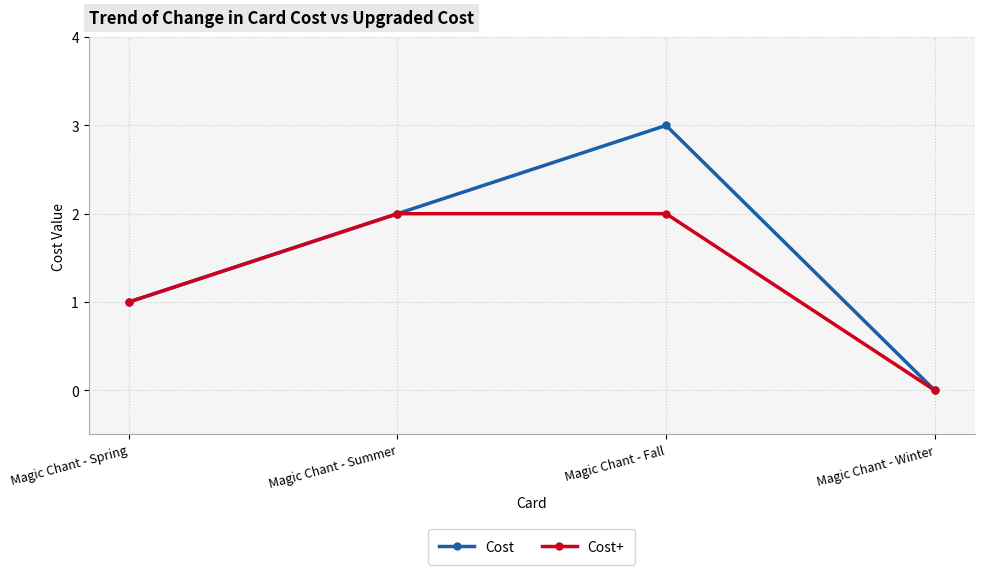

Which category has the lowest value in the Cost series?

Magic Chant - Winter